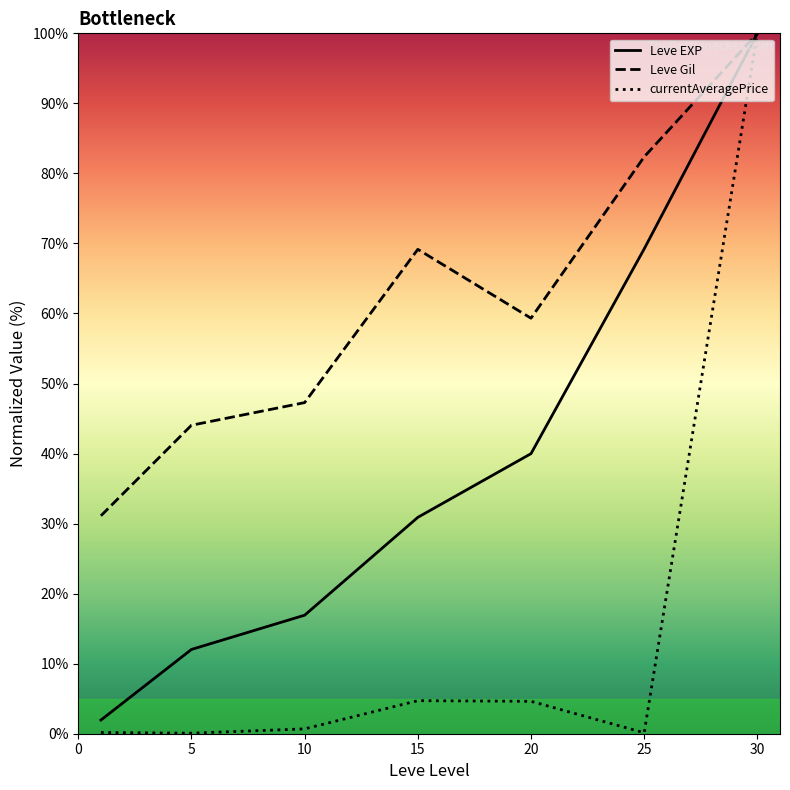

What is the difference between the maximum and second lowest values in the currentAveragePrice series?

99.9